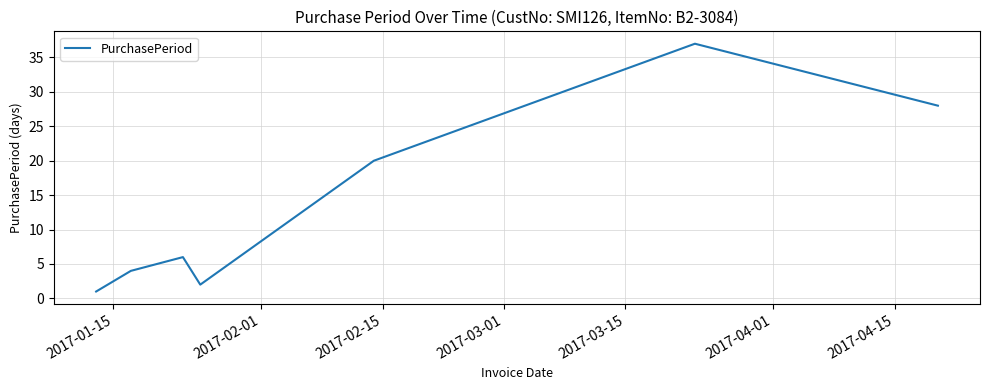

How many interior local peaks (higher than both neighbors) does the data have?

2